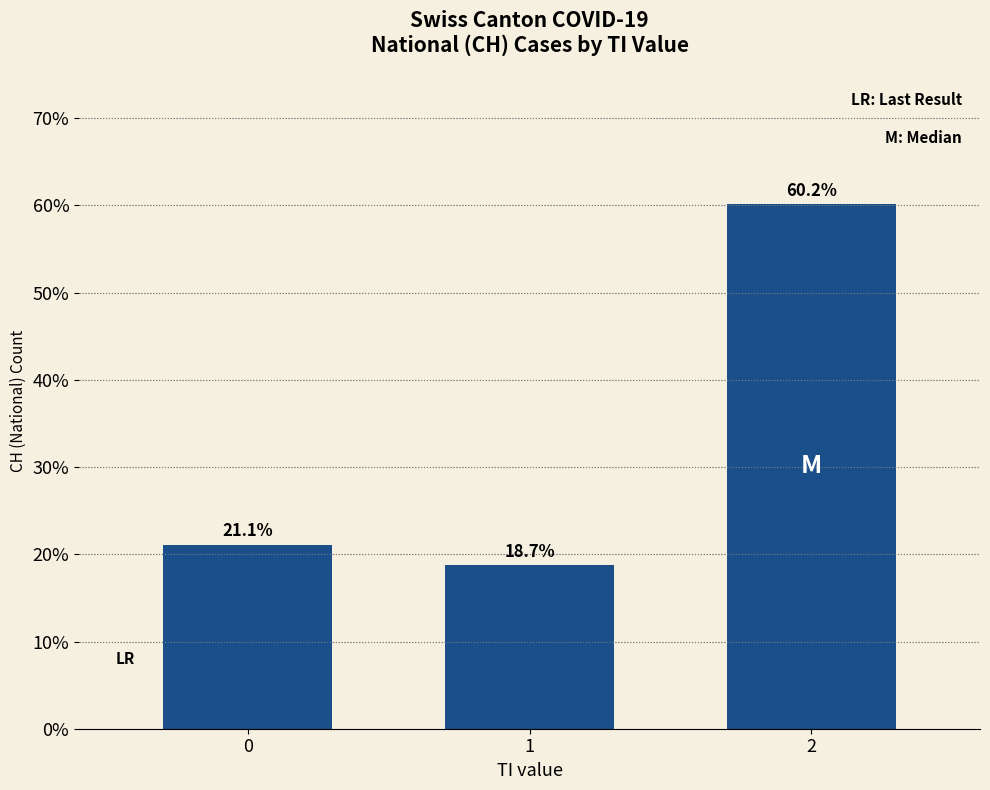

Is it true that the value at 1 is 18.7?

True